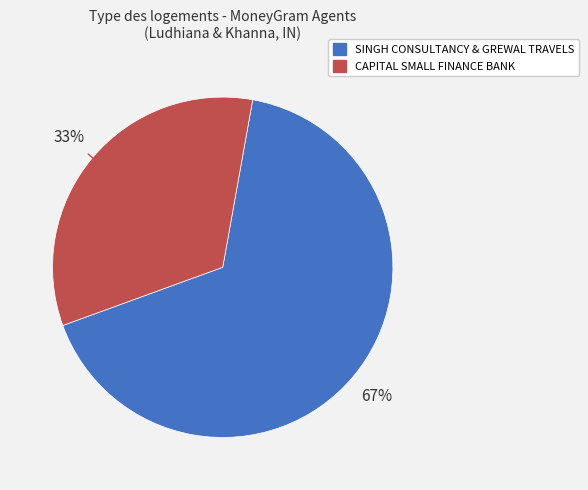

To the nearest percent, what is the average slice percentage?

50%